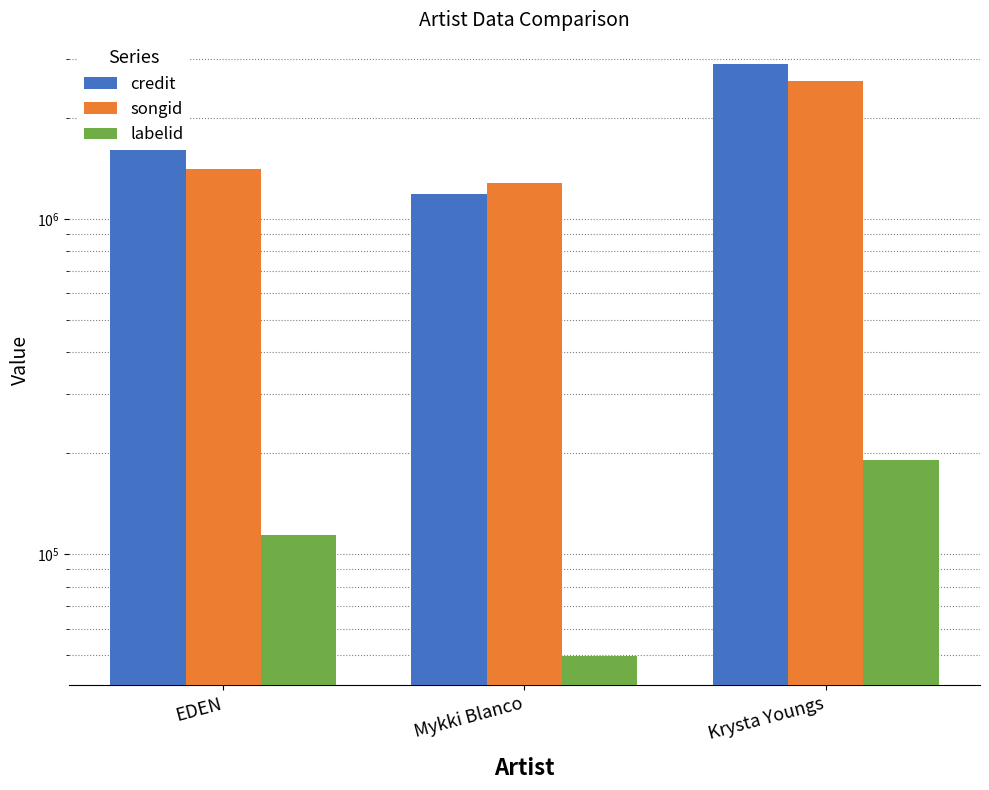

How many bars are there in total?

9